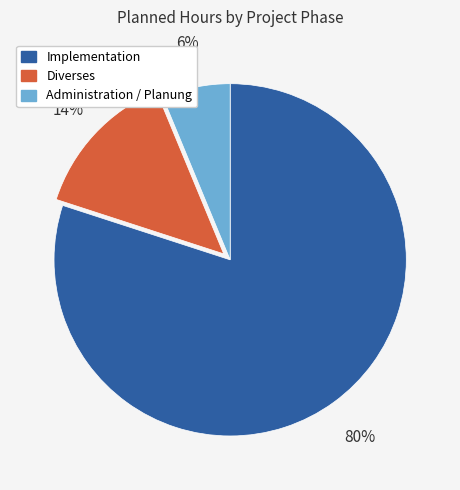

Does any single category account for the majority?

Yes